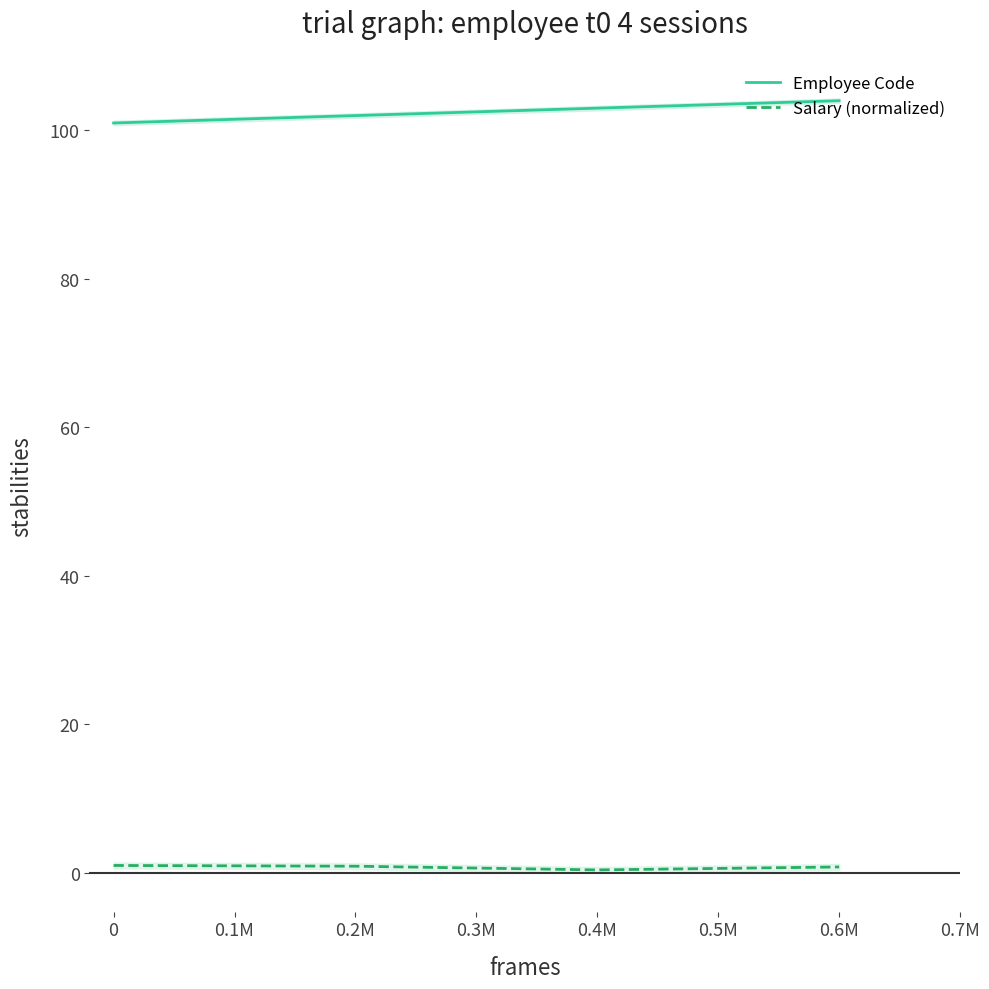

What is the highest value of the Employee Code series?

104.0